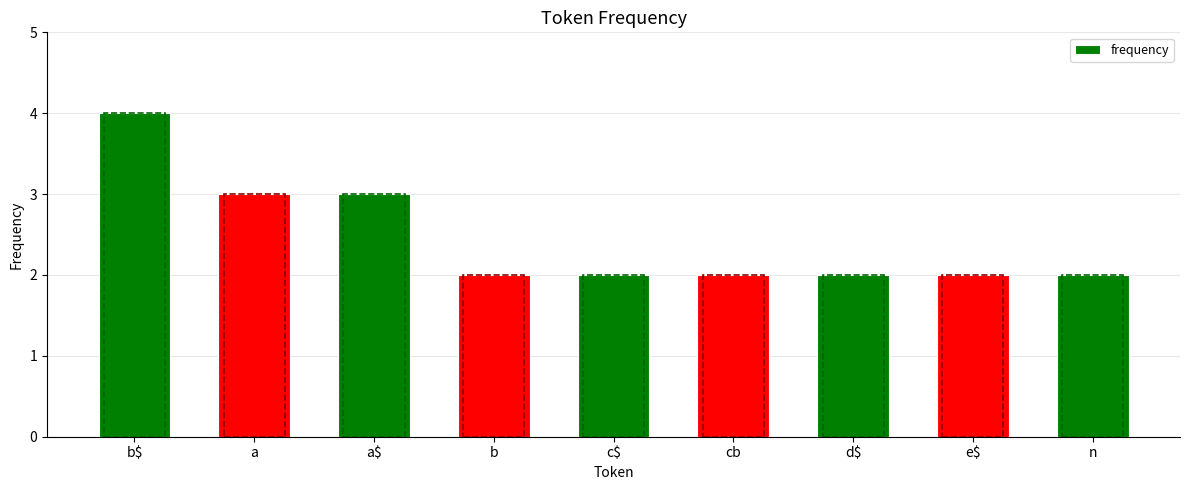

What is the value of the 6th bar from the left?

2